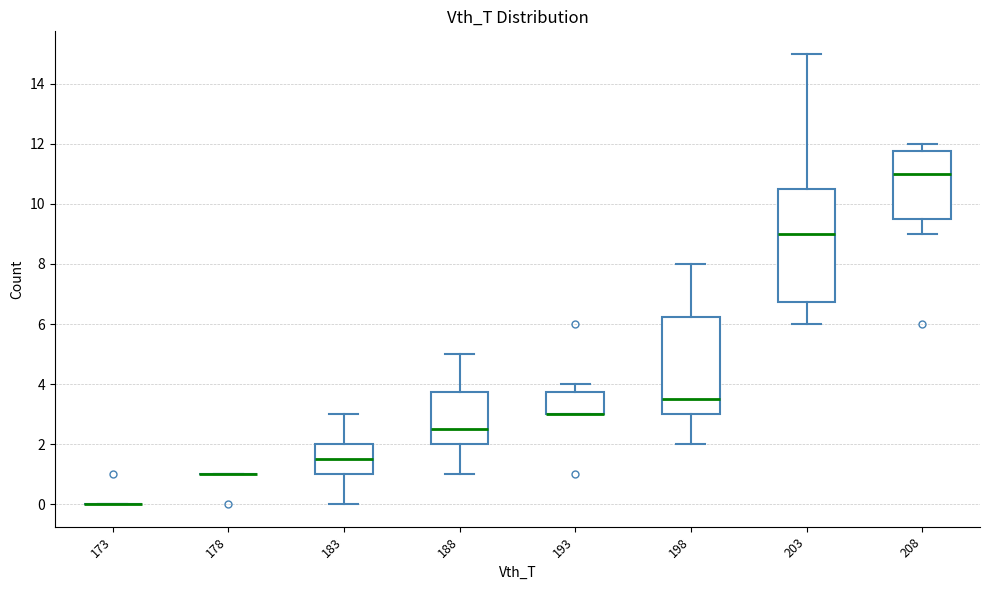

Where does the median line of the box at x = 183 sit on the y-axis? The values are not printed on the chart, so give them approximately, as read against the axis.

1.6